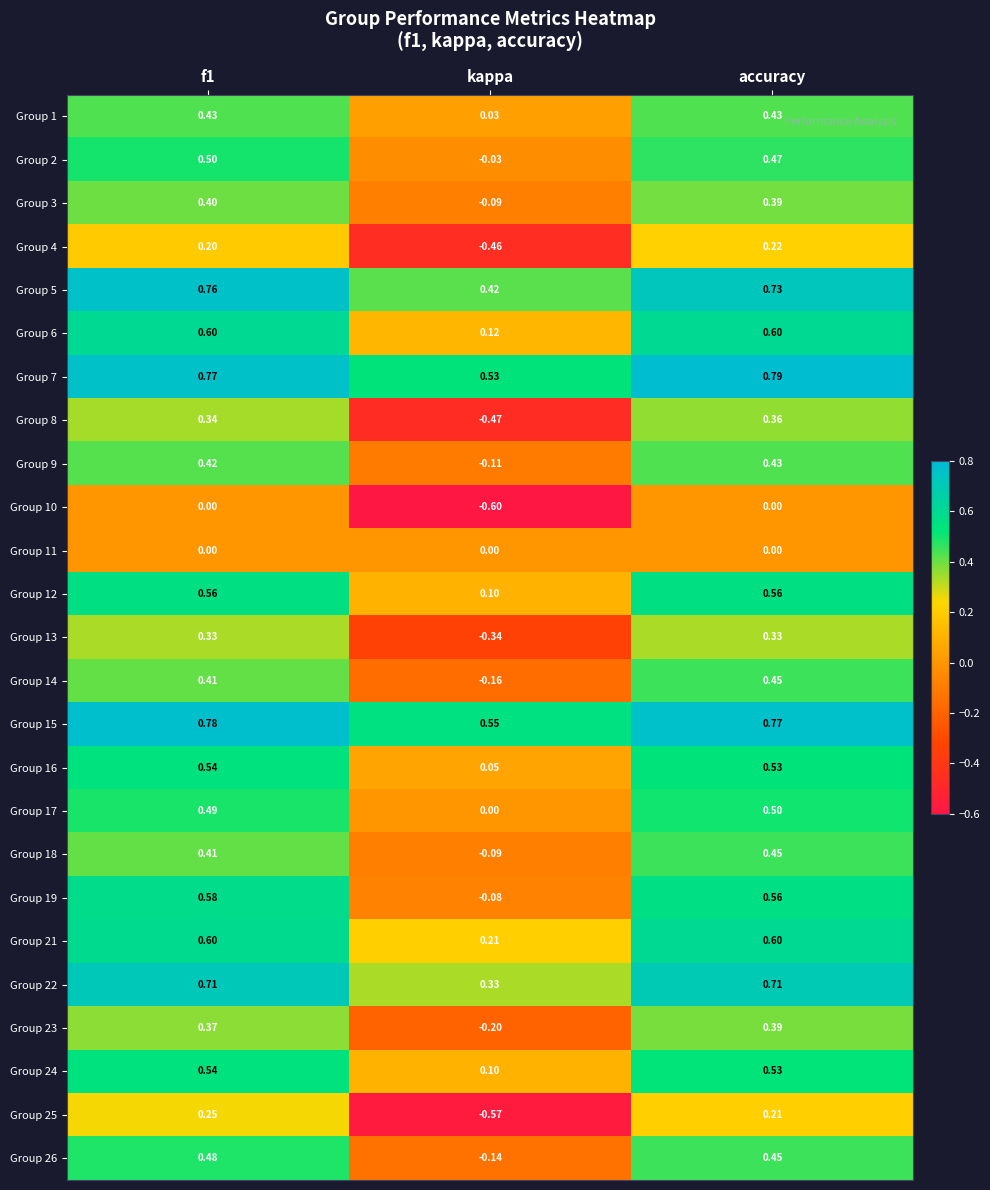

At how many categories does at least one series exceed 0?

3